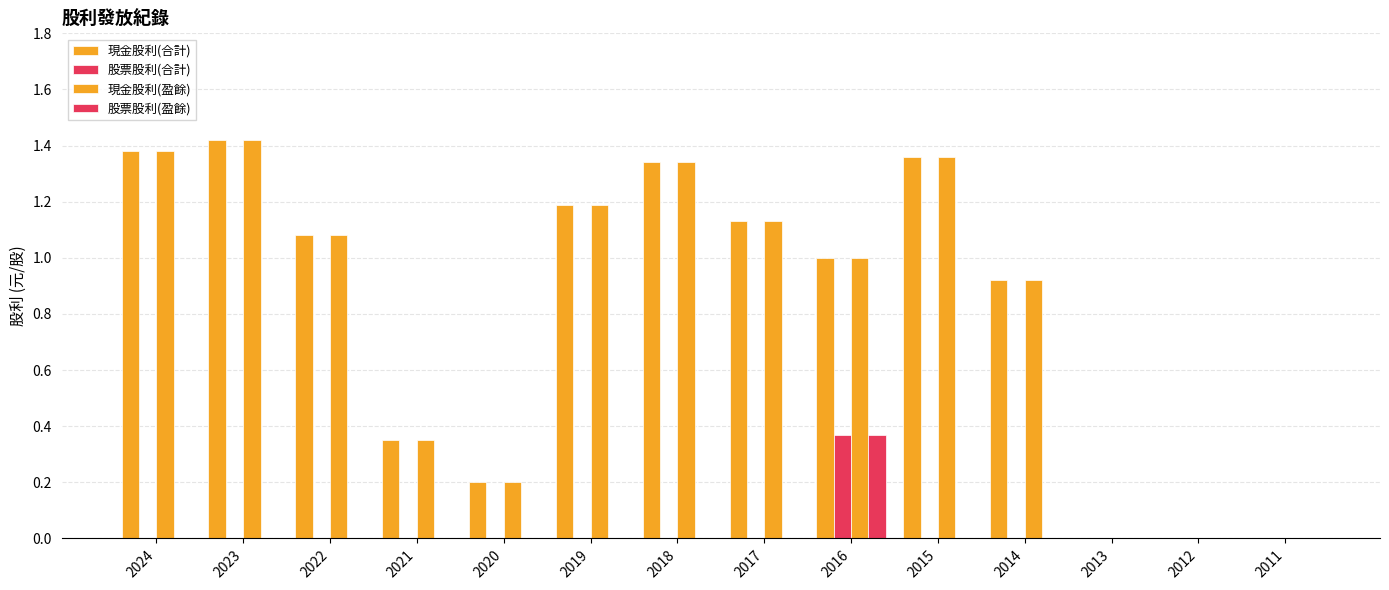

What is the sum of the 現金股利(盈餘) values at 2022 and 2017?

2.2